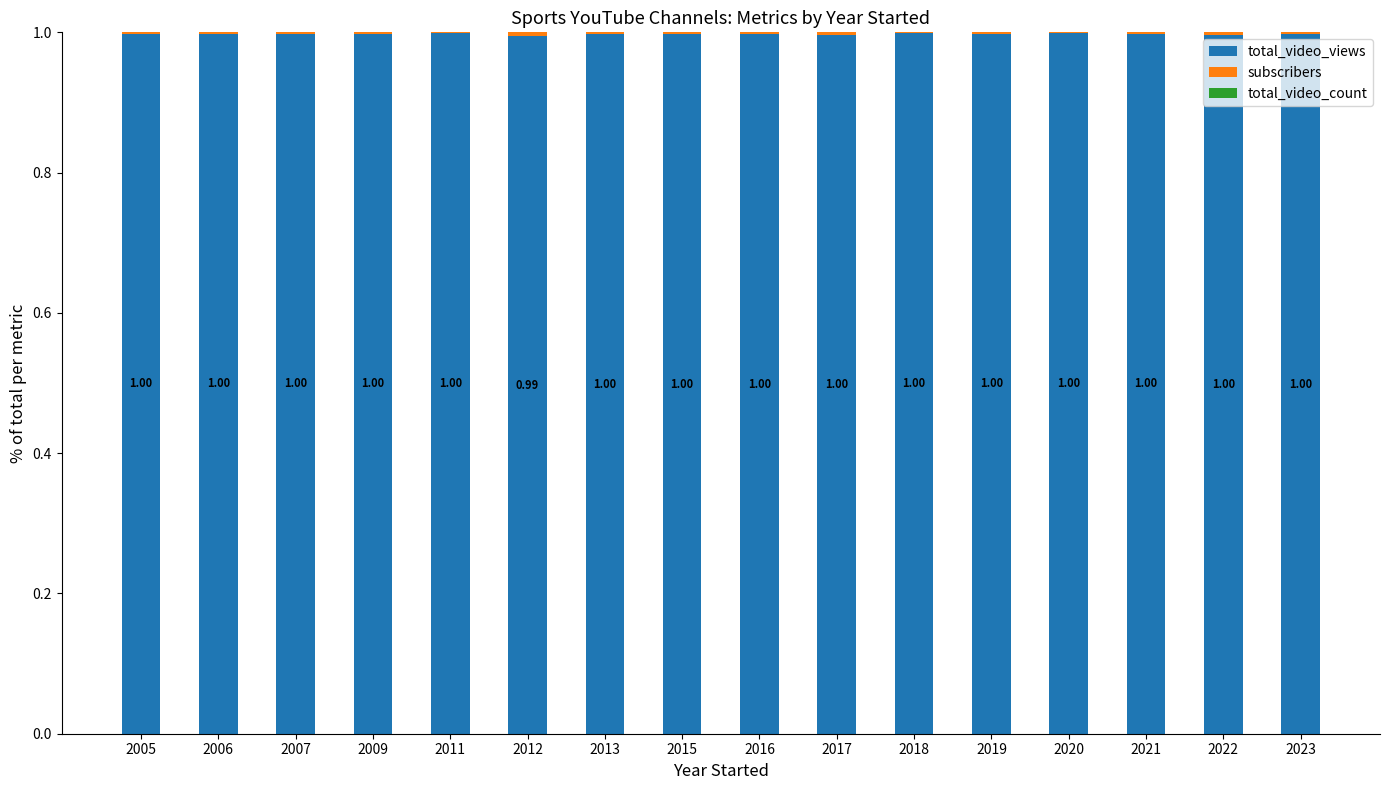

Count the number of categories in the chart.

16